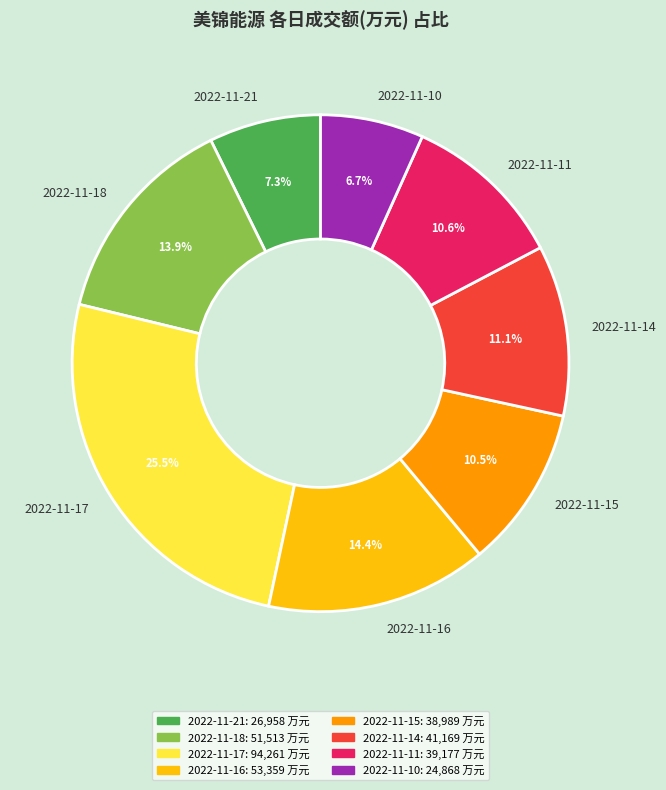

What is the ratio of the value at 2022-11-17 to the value at 2022-11-21?

3.5